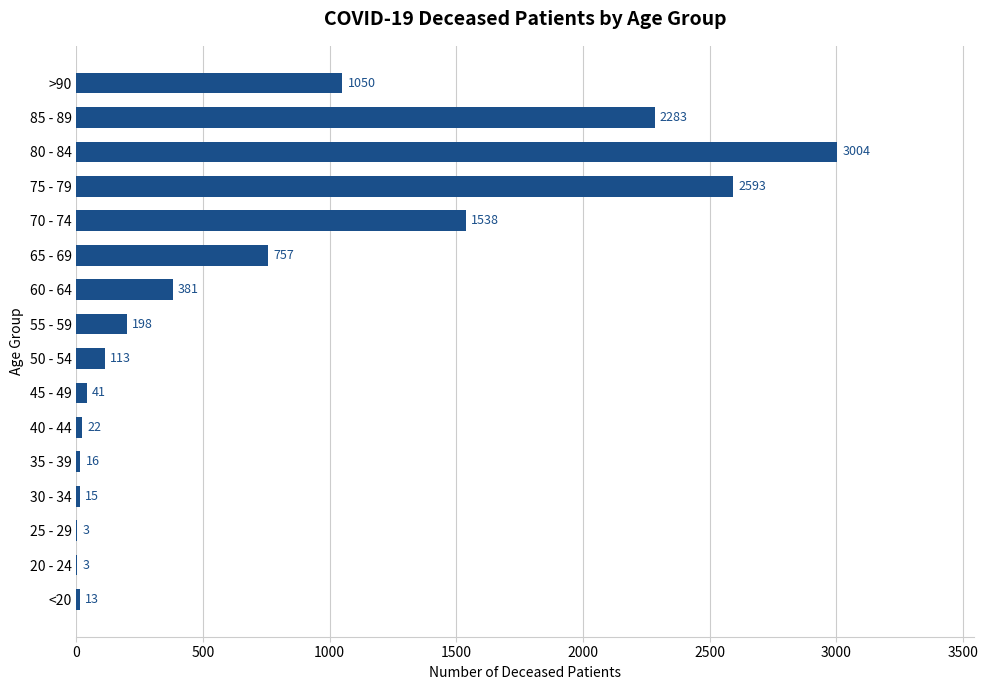

Reading bottom to top, what are all the values shown in this chart?

<20=13	20 - 24=3	25 - 29=3	30 - 34=15	35 - 39=16	40 - 44=22	45 - 49=41	50 - 54=113	55 - 59=198	60 - 64=381	65 - 69=757	70 - 74=1538	75 - 79=2593	80 - 84=3004	85 - 89=2283	>90=1050